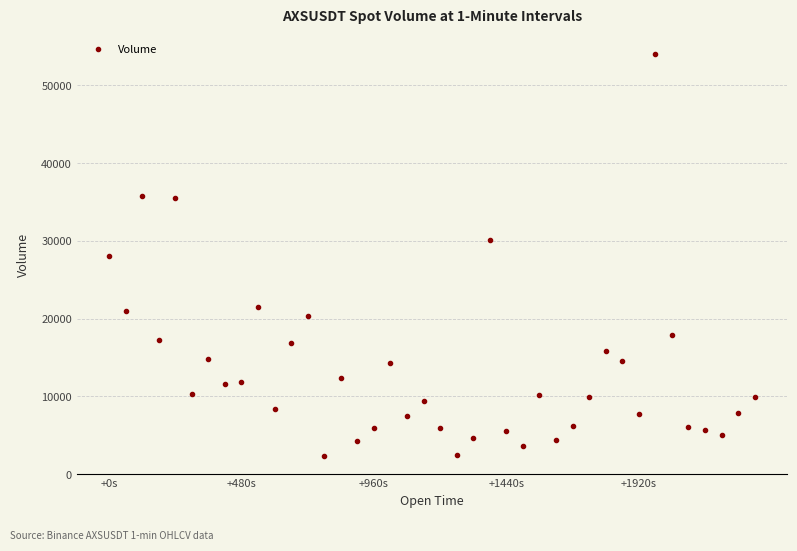

What is the range of X values (max minus min)?

2340